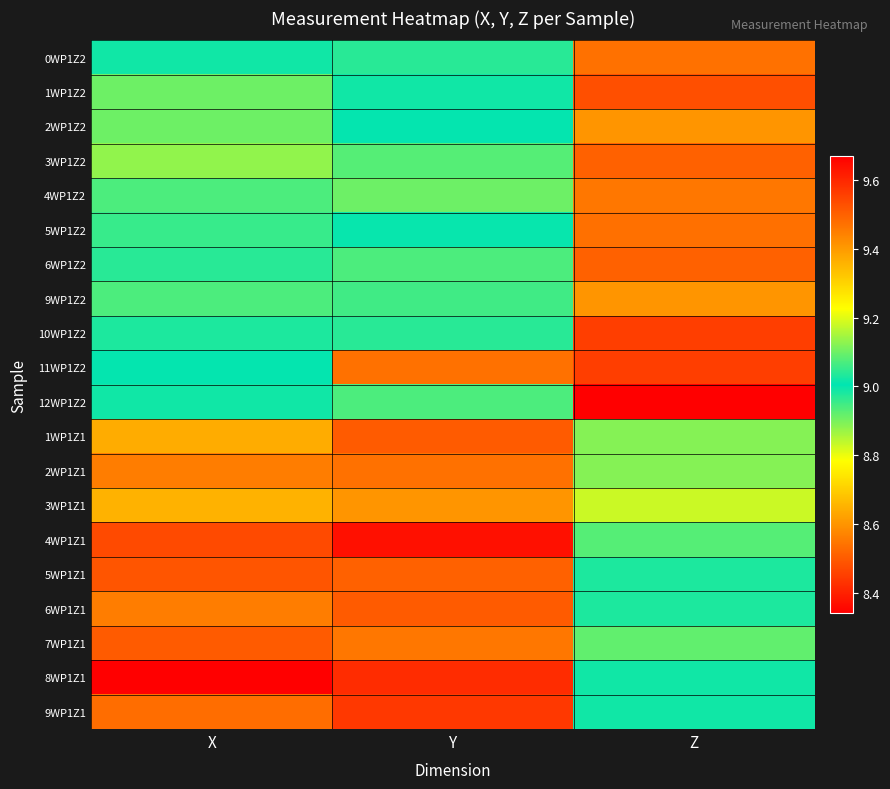

How many distinct data groups are displayed?

20